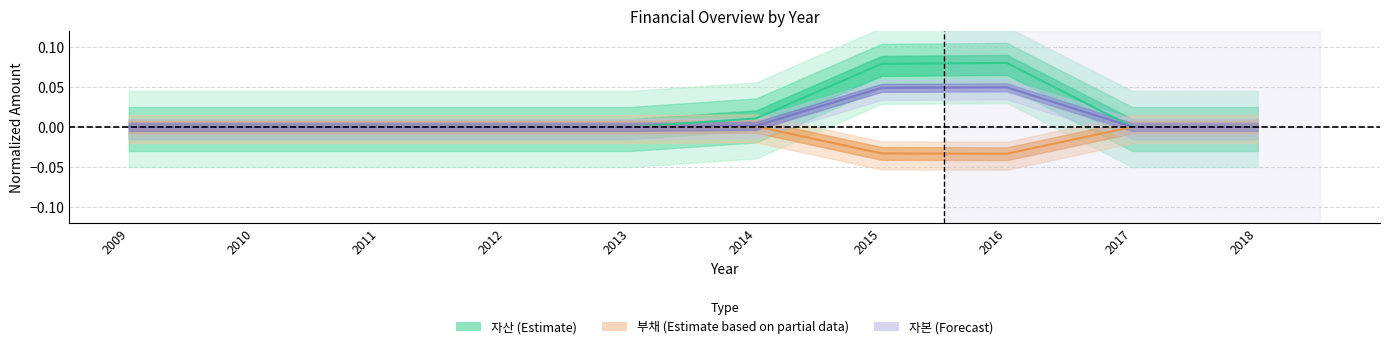

What is the difference between the maximum and second lowest values in the 자산 series?

0.1